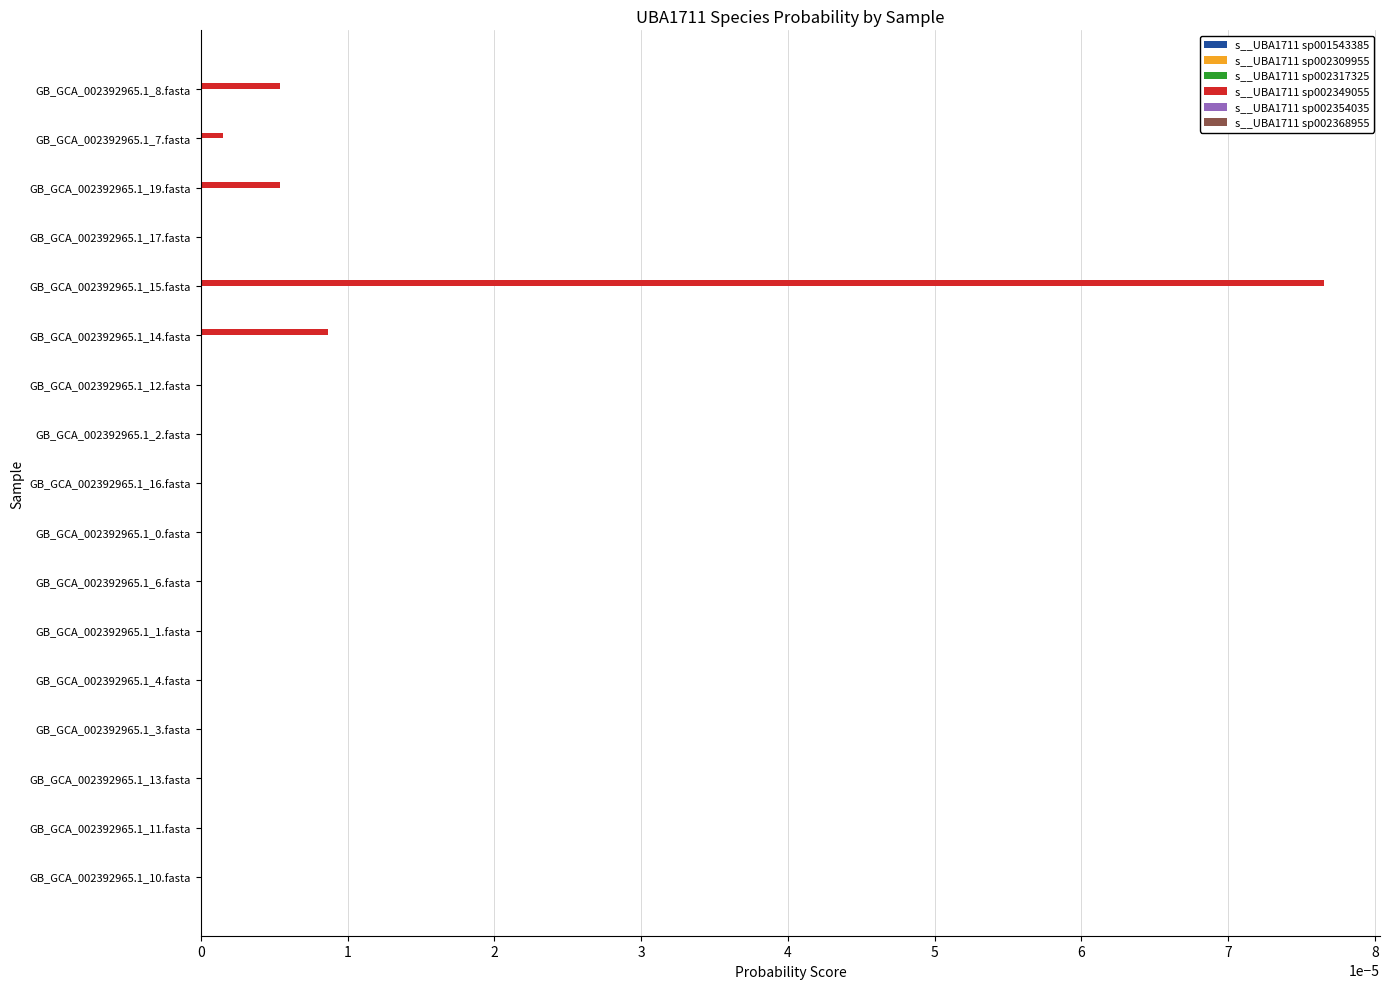

Which series has the largest total across all categories?

s__UBA1711 sp002349055